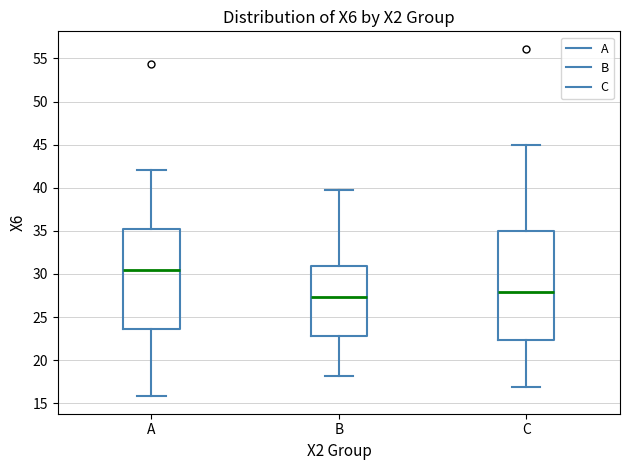

Reading left to right, transcribe this box plot: for each box, give where its median line is, the range the box spans, and where its two whiskers end, as read against the y-axis. The values are not printed on the chart, so give them approximately, as read against the axis.

A: median 30.5, box 23.5 to 35.0, whiskers 16.0 to 42.0
B: median 27.5, box 23.0 to 31.0, whiskers 18.0 to 39.5
C: median 28.0, box 22.5 to 35.0, whiskers 17.0 to 45.0